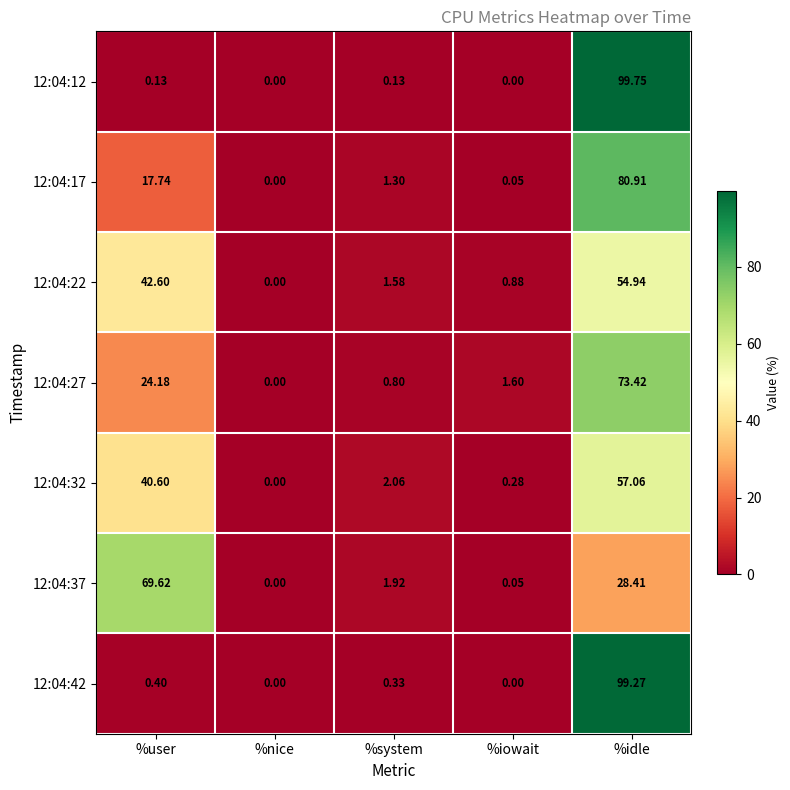

Which series has the widest spread of values?

12:04:12